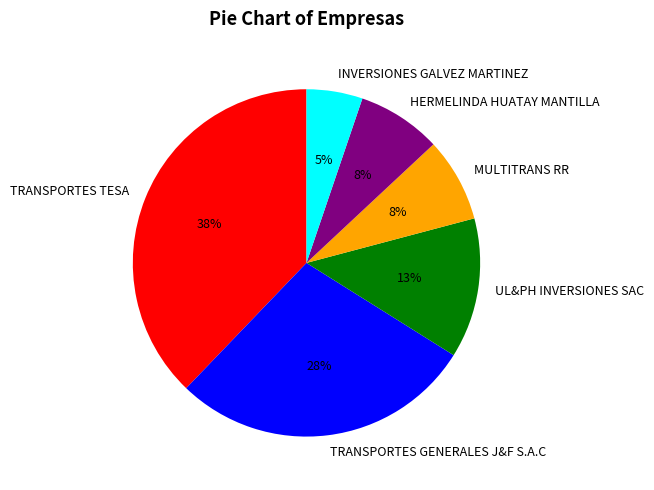

True or false: TRANSPORTES TESA accounts for 38% of the total.

True